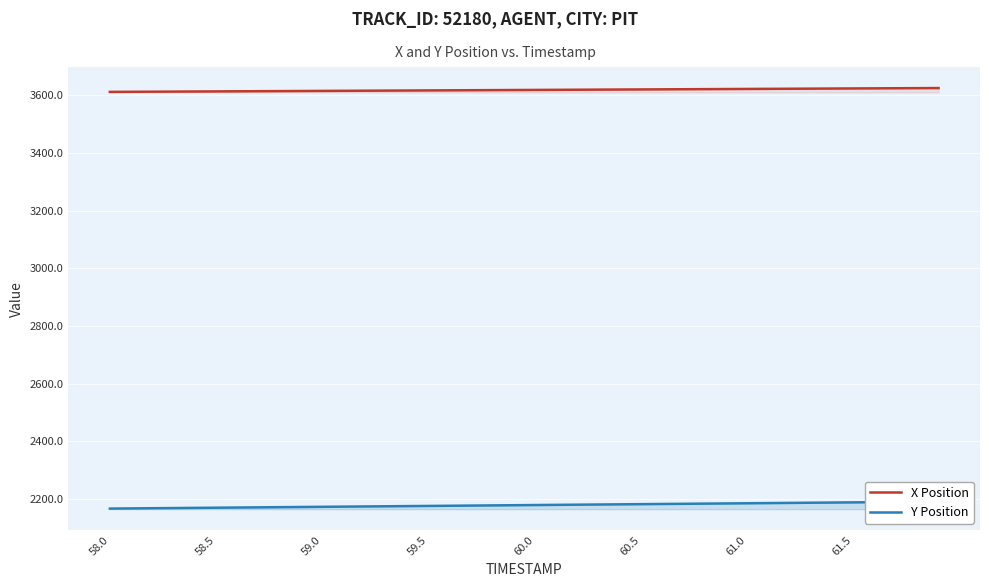

Is it true that X Position equals 1699.8 at 59.5?

False